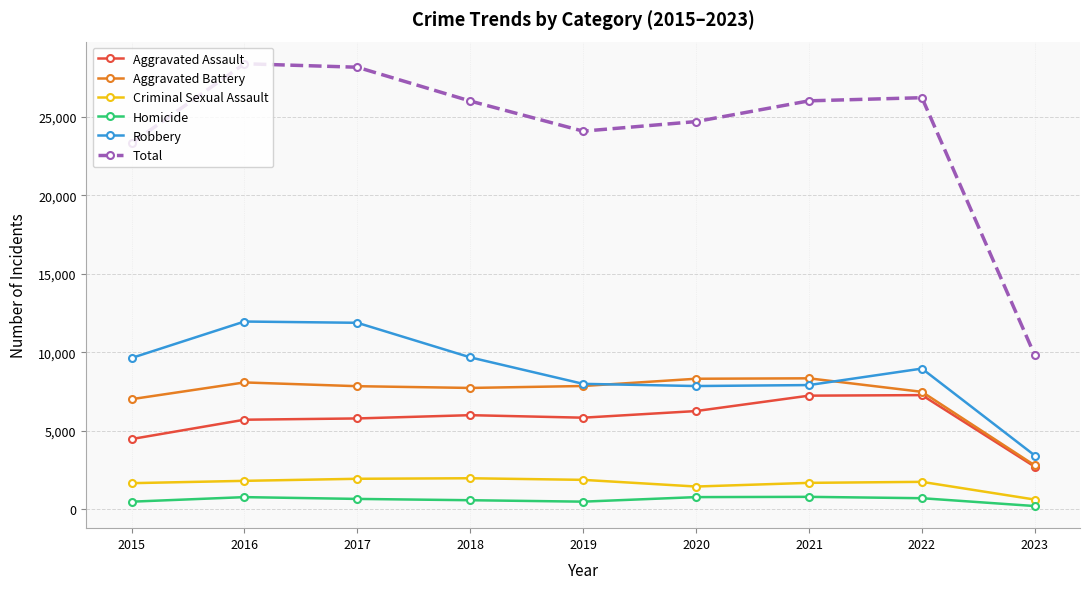

What is the value of the Aggravated Assault point at the 7th from the left?

7243